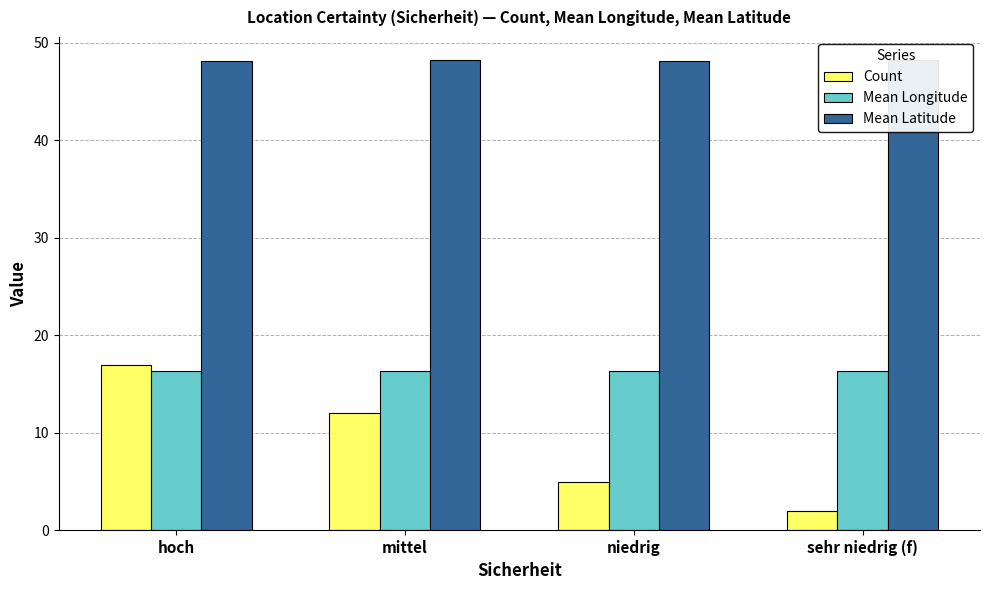

Read the Mean Latitude value at sehr niedrig (f).

48.2